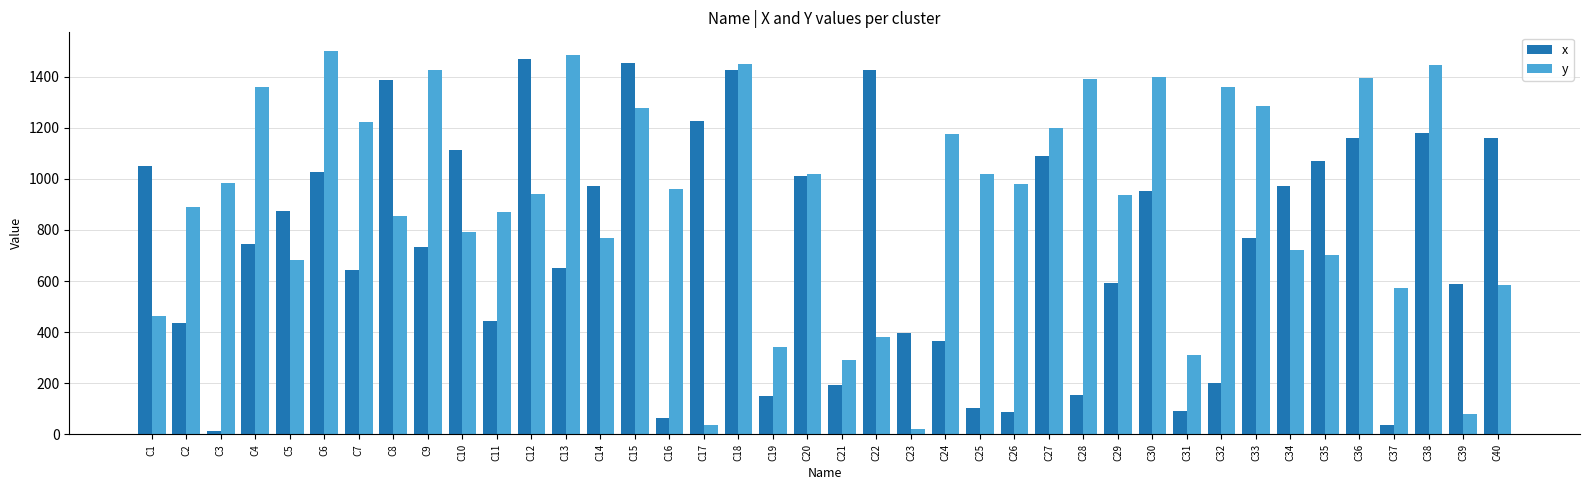

What is the difference between the y values at C16 and C10?

170